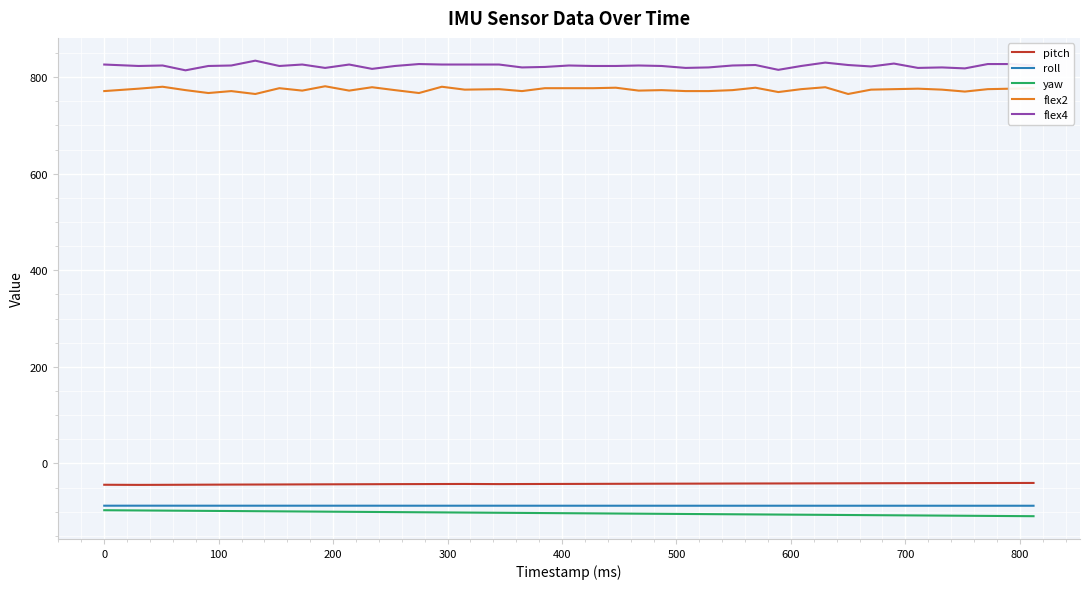

Which series has the largest total across all categories?

flex4